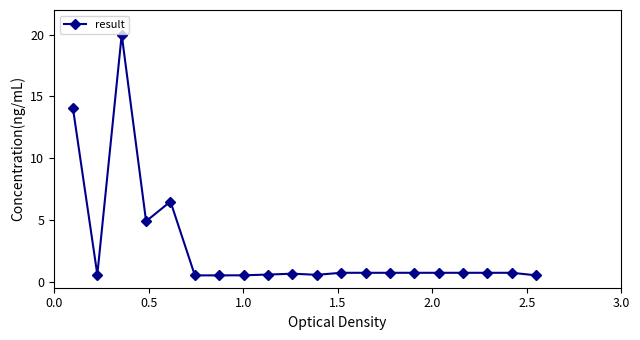

True or false: there are more than 1 points higher than both neighbors.

True